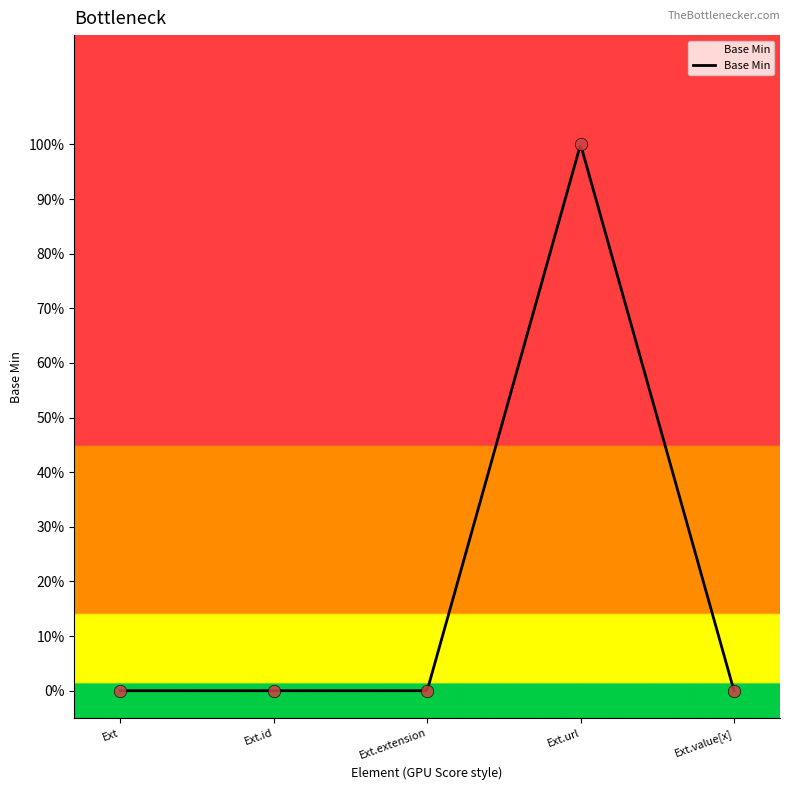

Which has a higher value, Ext.url or Ext.id?

Ext.url